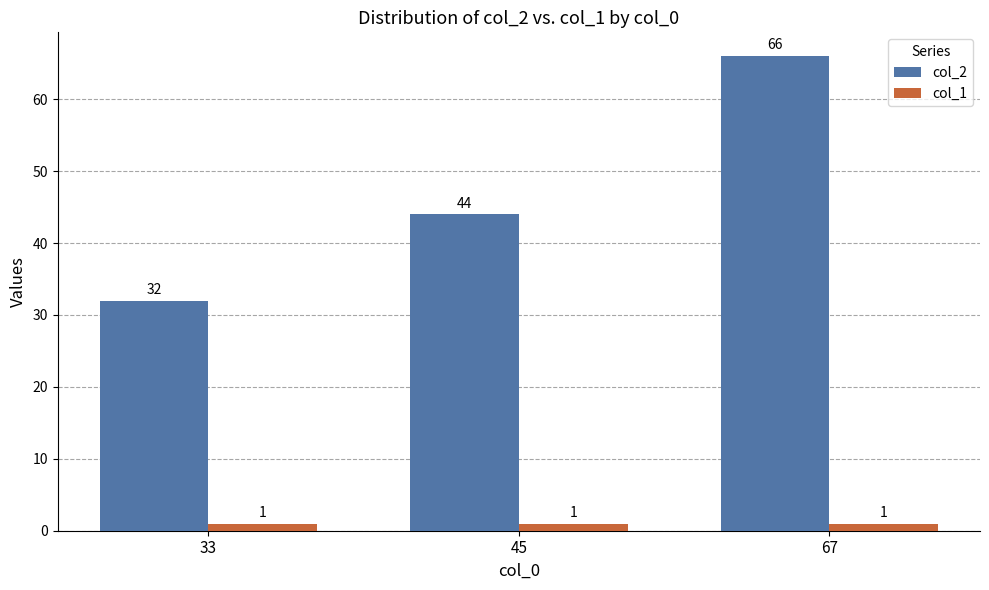

Where is col_2 nearest to the value 49?

45